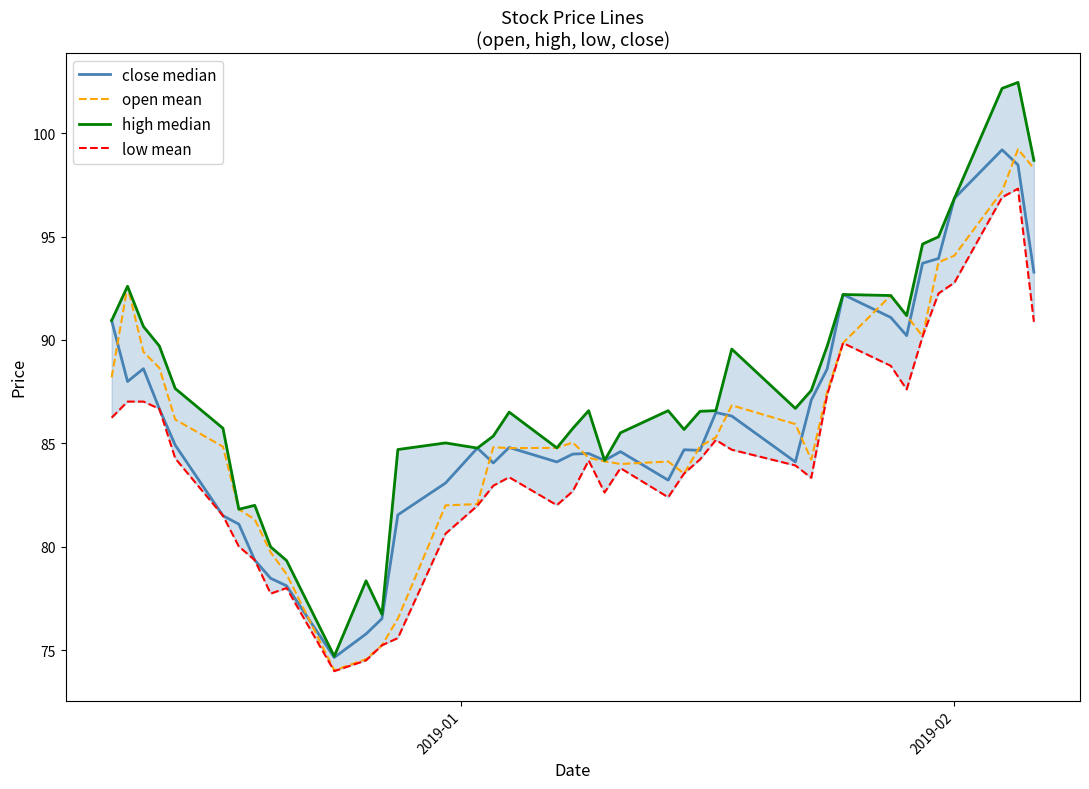

Which series has the widest spread of values?

high median